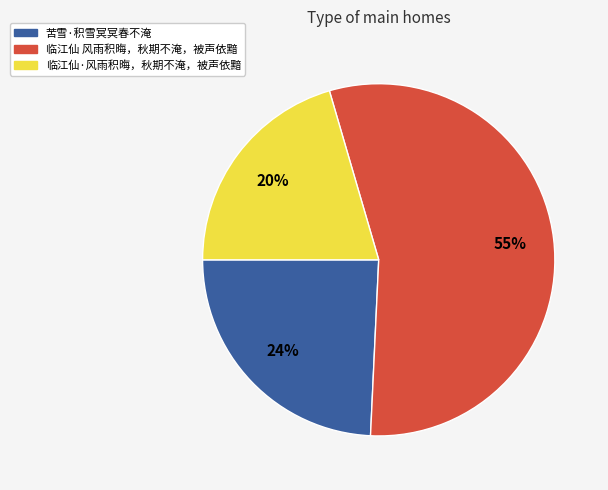

Does 临江仙·风雨积晦，秋期不淹，被声依黯 account for over 50% of the chart?

No